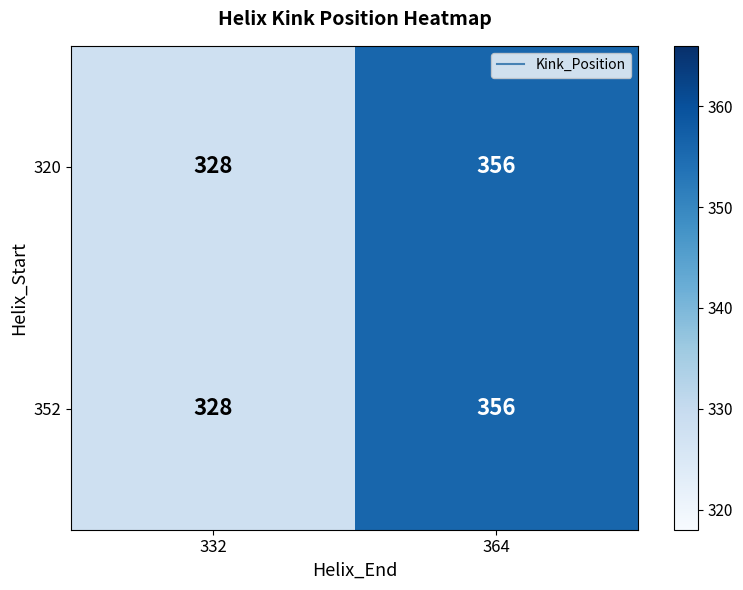

The value of 352 at 332 is 217. True or false?

False